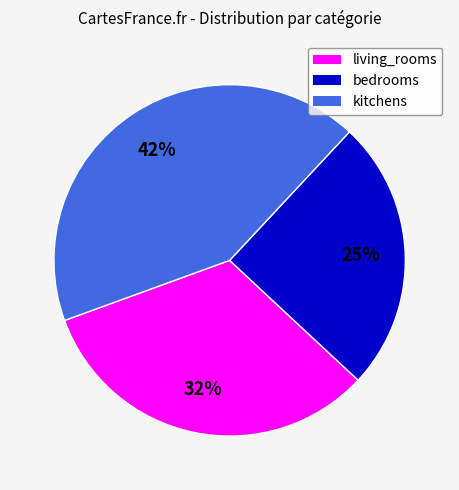

How many segments does this pie chart have?

3